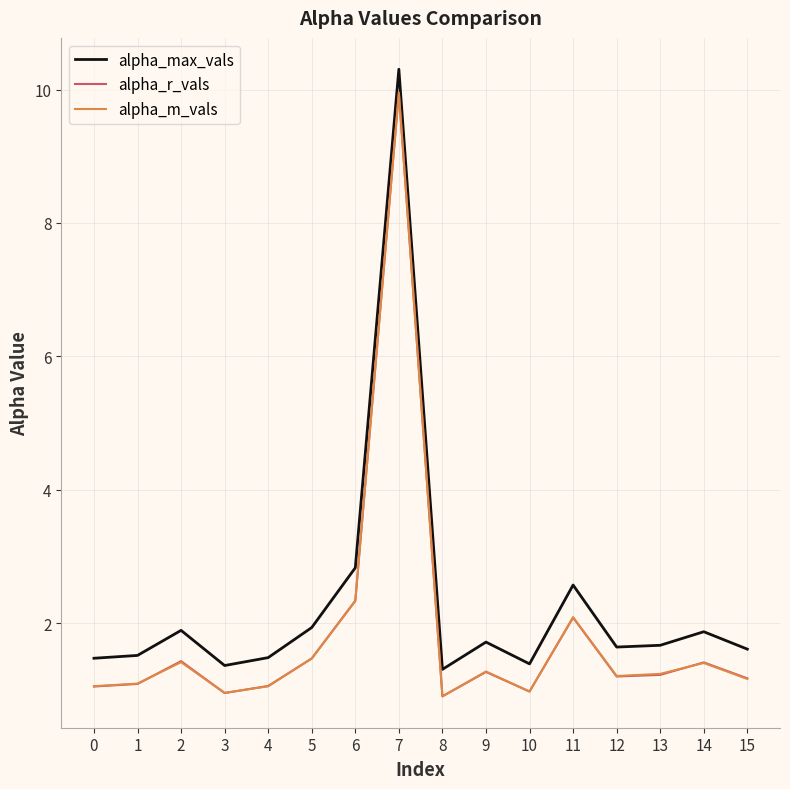

True or false: alpha_r_vals has more than 2 interior local peaks.

True